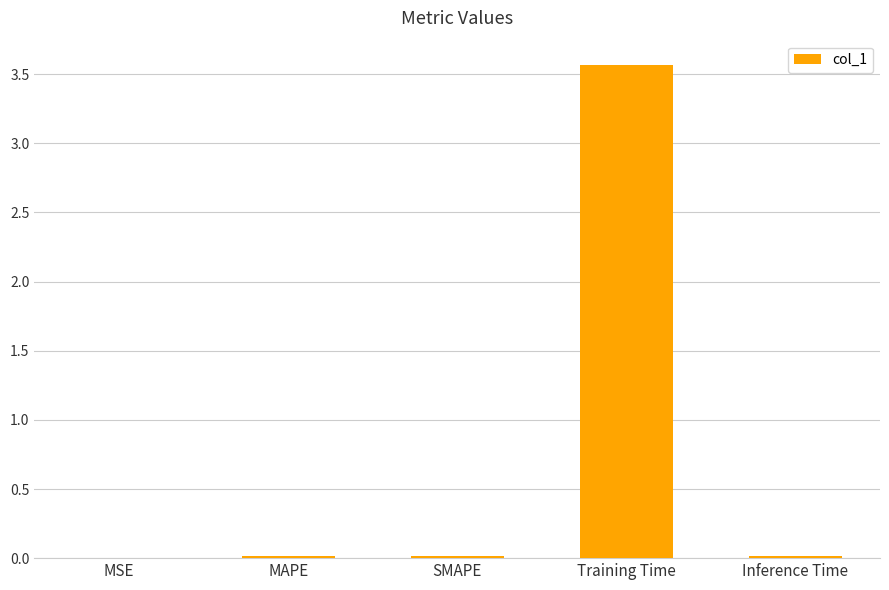

What value does the data have at Training Time?

3.6